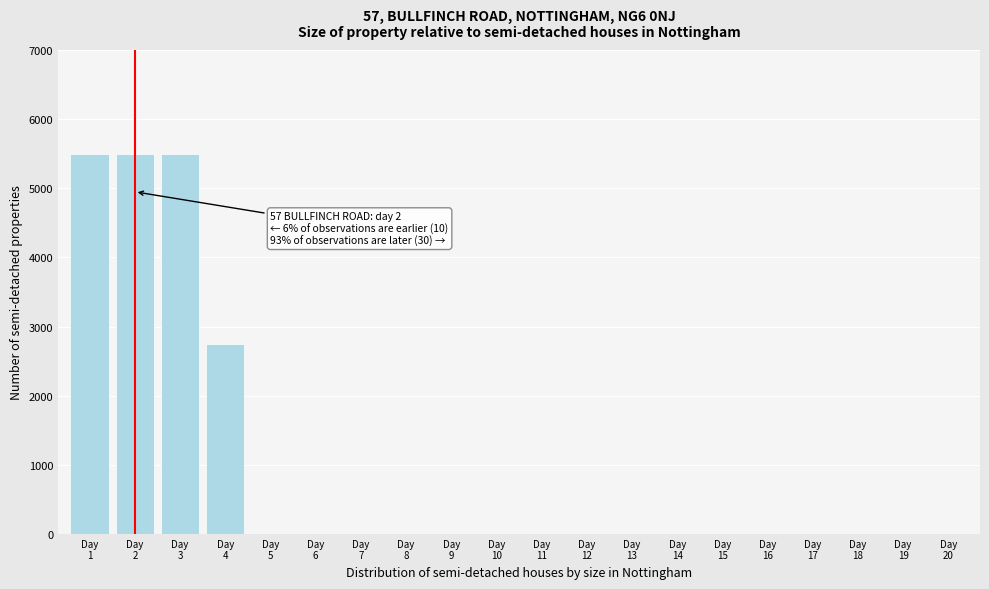

What is the sum of all values?

19250